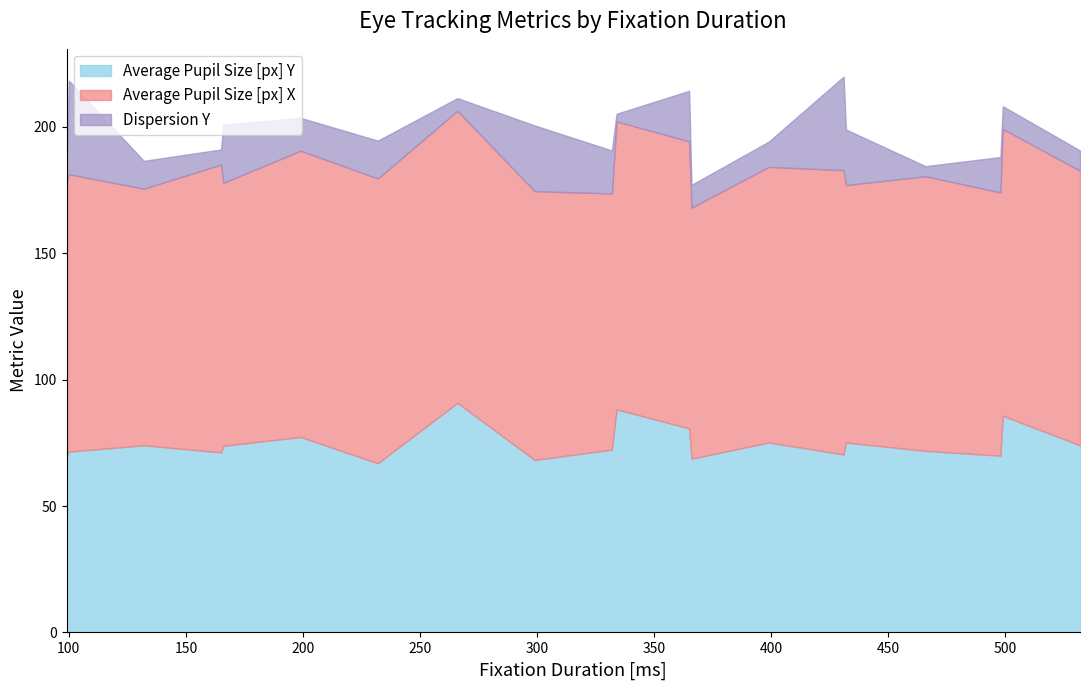

Is the value of Average Pupil Size [px] Y at 166 greater than the value of Average Pupil Size [px] X at 466?

No